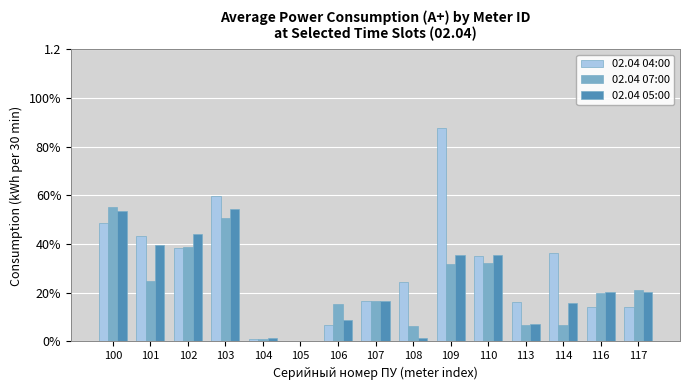

Does the chart contain stacked bars?

No